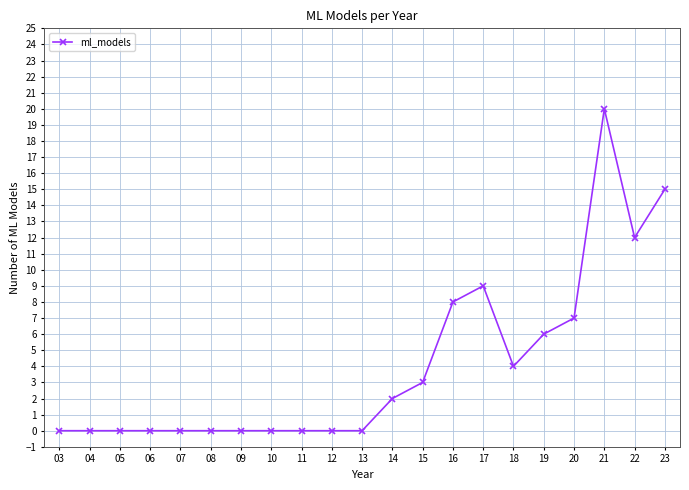

What is the average value?

4